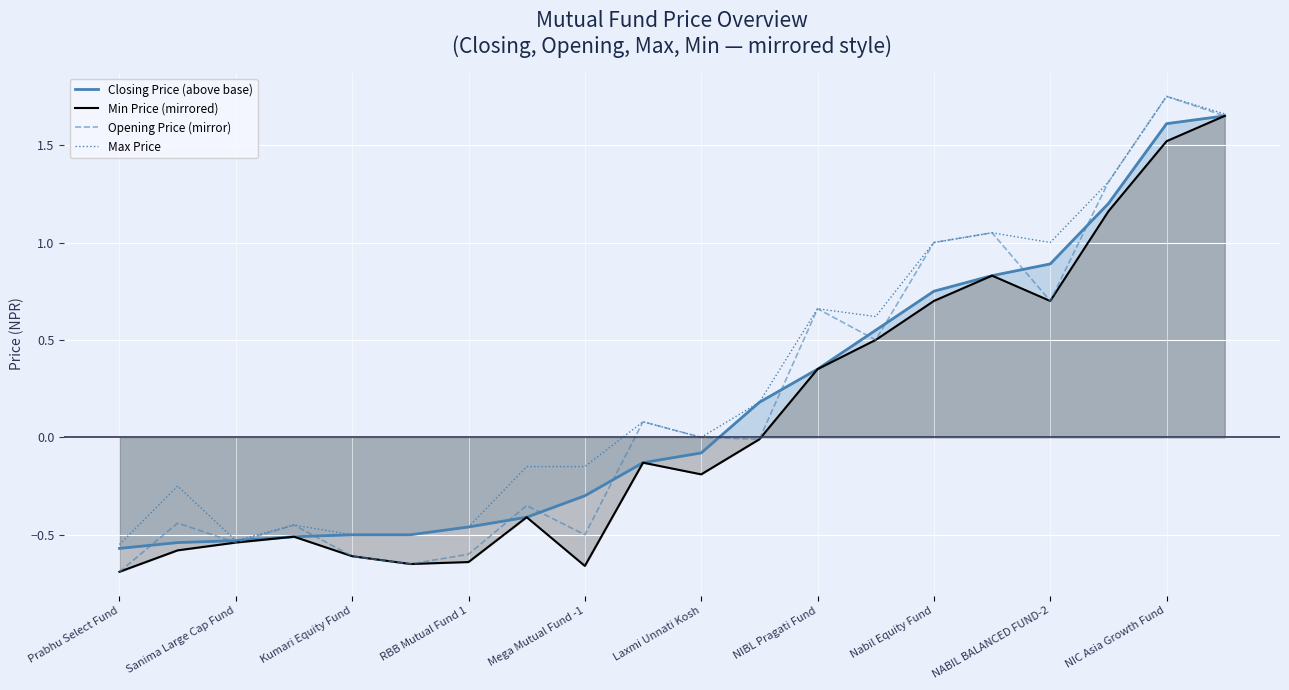

The Opening Price (mirror) series shows 0.2 at NIBL Pragati Fund. True or false?

False